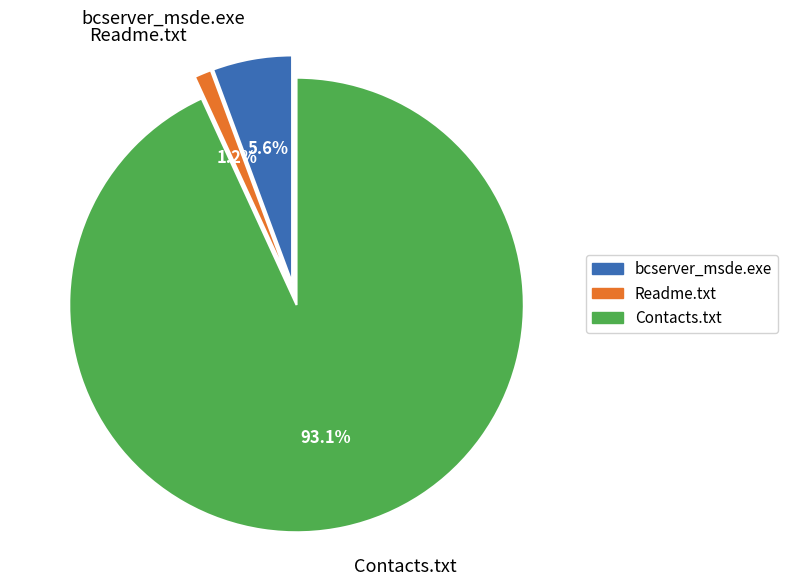

To the nearest percent, what is the average slice percentage?

33%